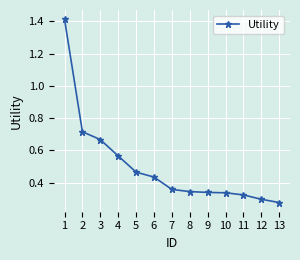

What is the sum of the values at 5 and 10?

0.8